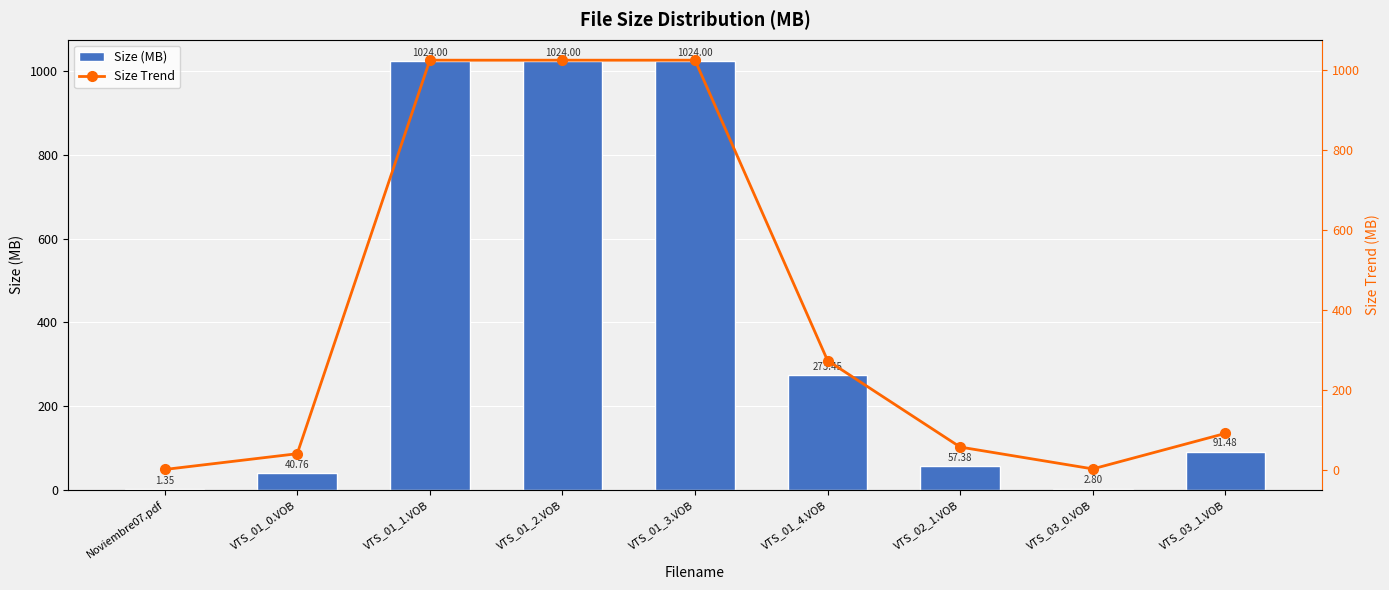

Which category has the highest value in the Size Trend series?

VTS_01_1.VOB